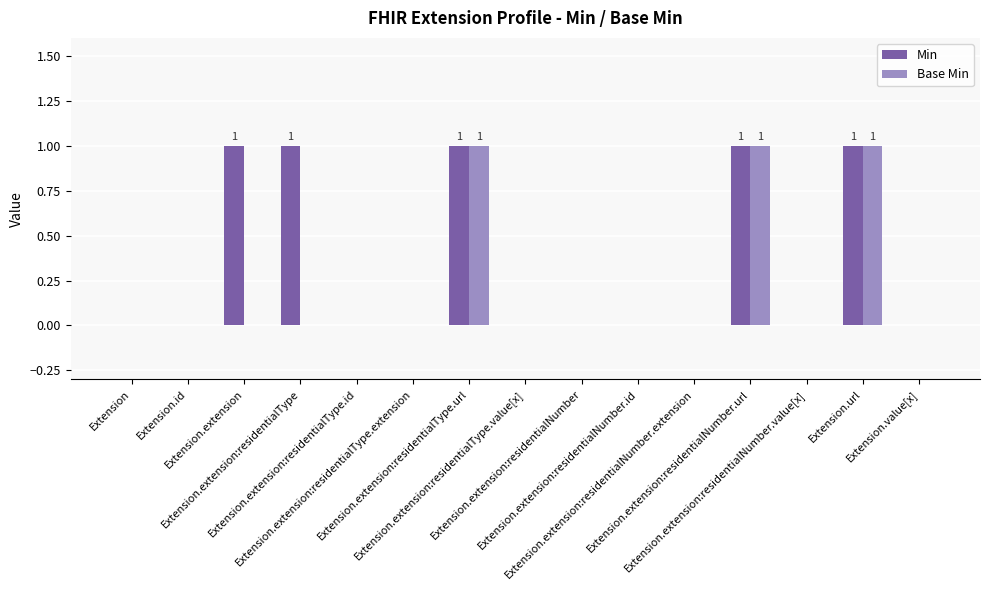

Reading right to left, extract all data points from this chart.

Min: Extension.value[x]=0	Extension.url=1	Extension.extension:residentialNumber.value[x]=0	Extension.extension:residentialNumber.url=1	Extension.extension:residentialNumber.extension=0	Extension.extension:residentialNumber.id=0	Extension.extension:residentialNumber=0	Extension.extension:residentialType.value[x]=0	Extension.extension:residentialType.url=1	Extension.extension:residentialType.extension=0	Extension.extension:residentialType.id=0	Extension.extension:residentialType=1	Extension.extension=1	Extension.id=0	Extension=0
Base Min: Extension.value[x]=0	Extension.url=1	Extension.extension:residentialNumber.value[x]=0	Extension.extension:residentialNumber.url=1	Extension.extension:residentialNumber.extension=0	Extension.extension:residentialNumber.id=0	Extension.extension:residentialNumber=0	Extension.extension:residentialType.value[x]=0	Extension.extension:residentialType.url=1	Extension.extension:residentialType.extension=0	Extension.extension:residentialType.id=0	Extension.extension:residentialType=0	Extension.extension=0	Extension.id=0	Extension=0